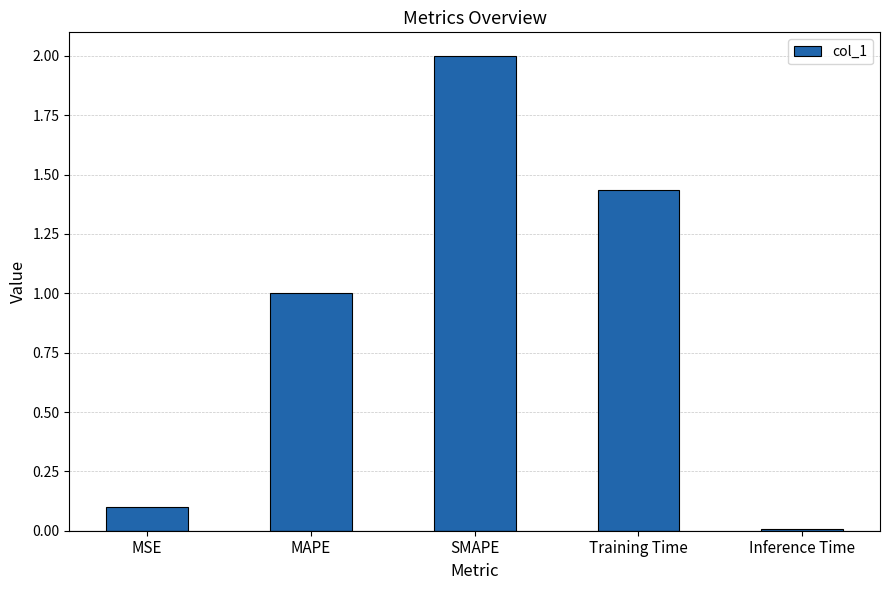

What position from the left is MSE?

1